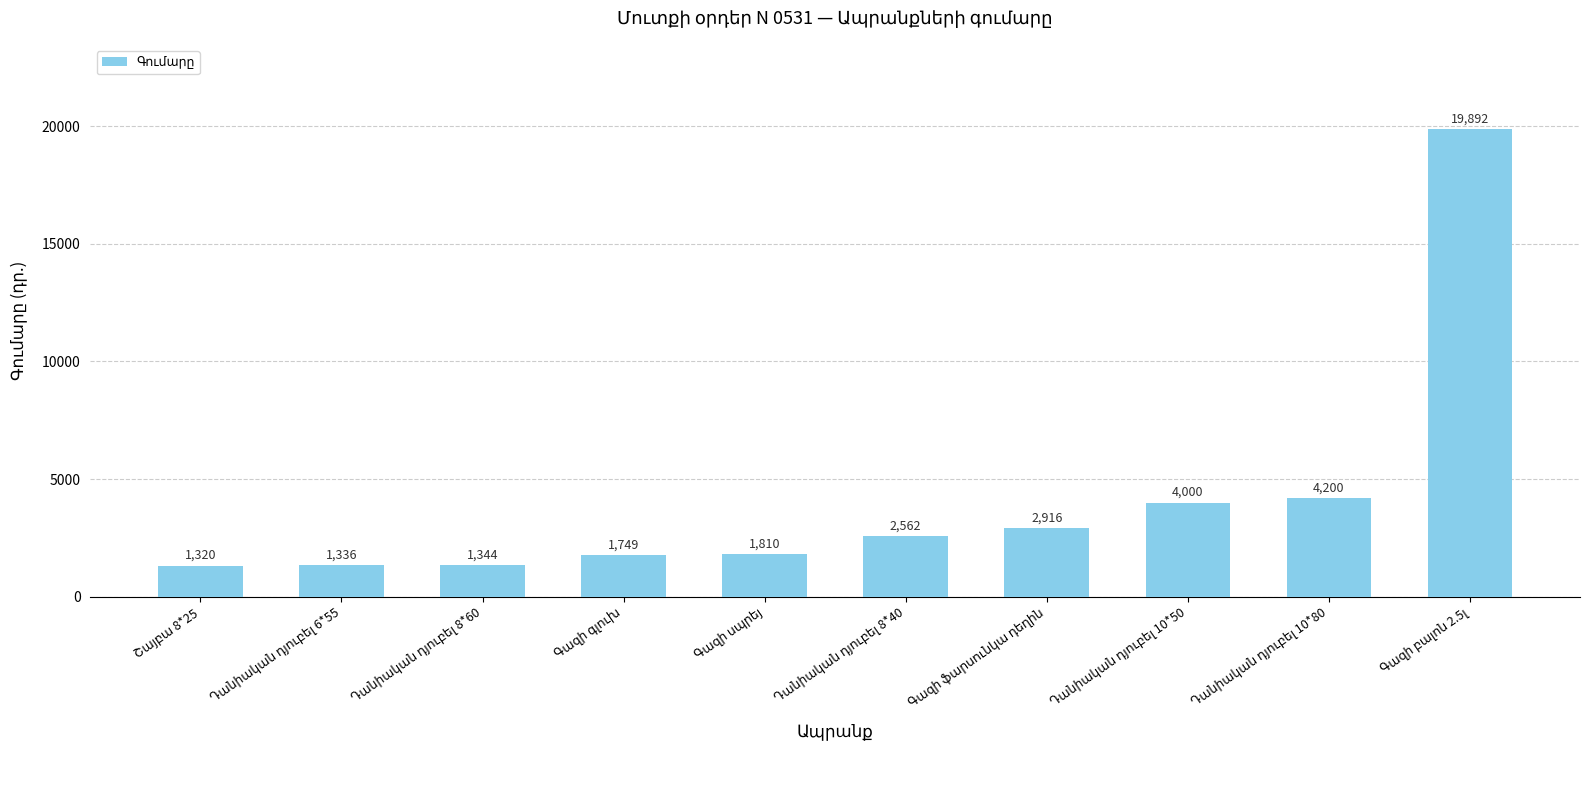

What is the sum of all values?

41129